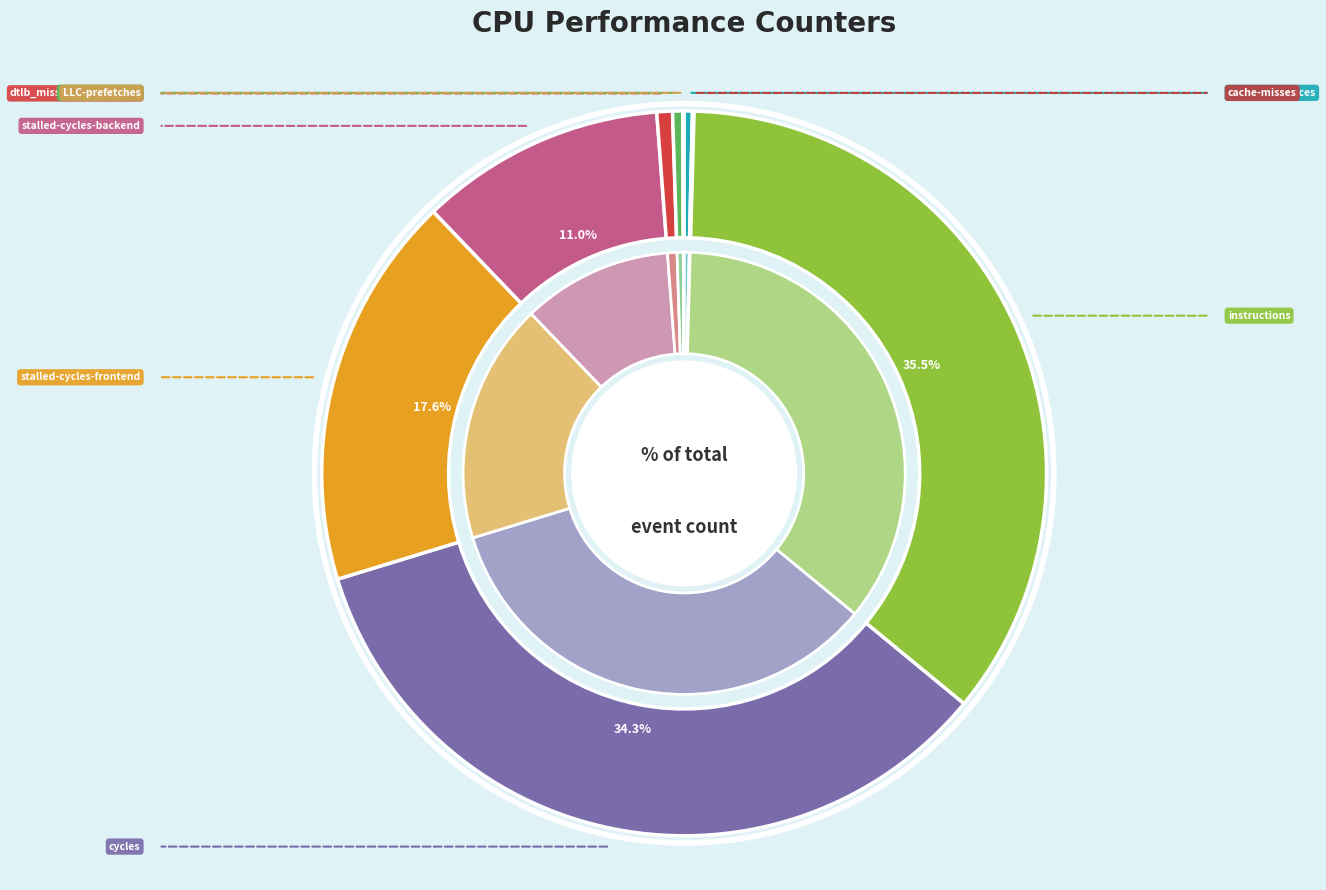

How many segments does this pie chart have?

9